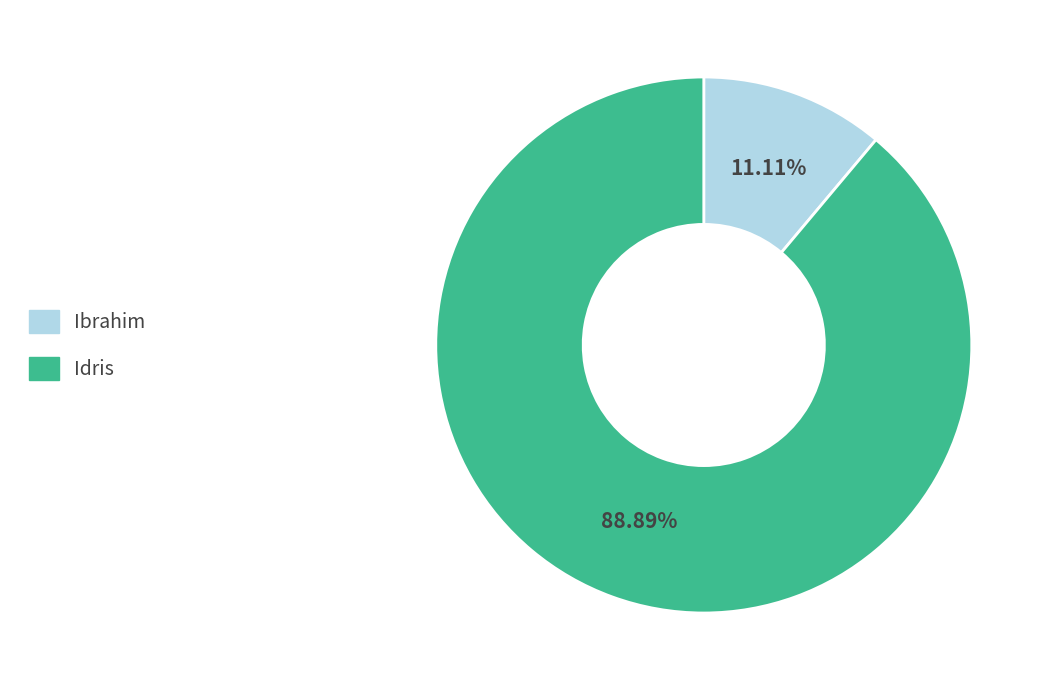

True or false: Ibrahim accounts for 23% of the total.

False